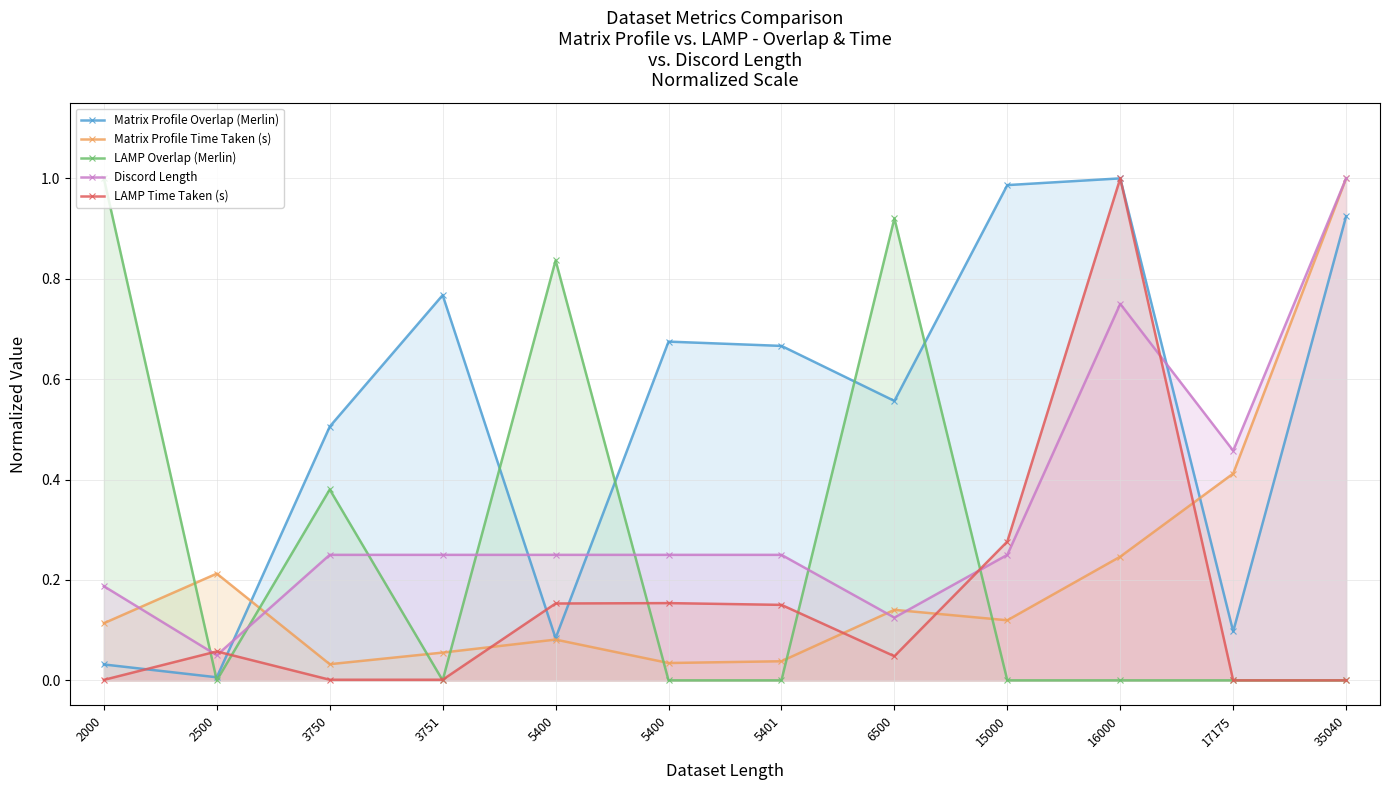

How many intersections are there between LAMP Time Taken (s) and Matrix Profile Overlap (Merlin)?

4